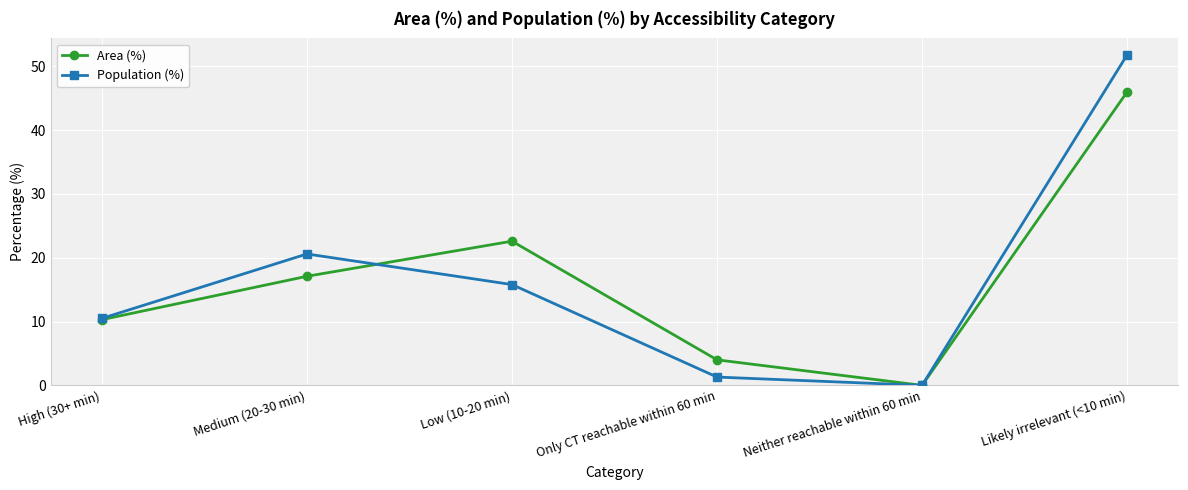

The Population (%) series shows -24.4 at Neither reachable within 60 min. True or false?

False